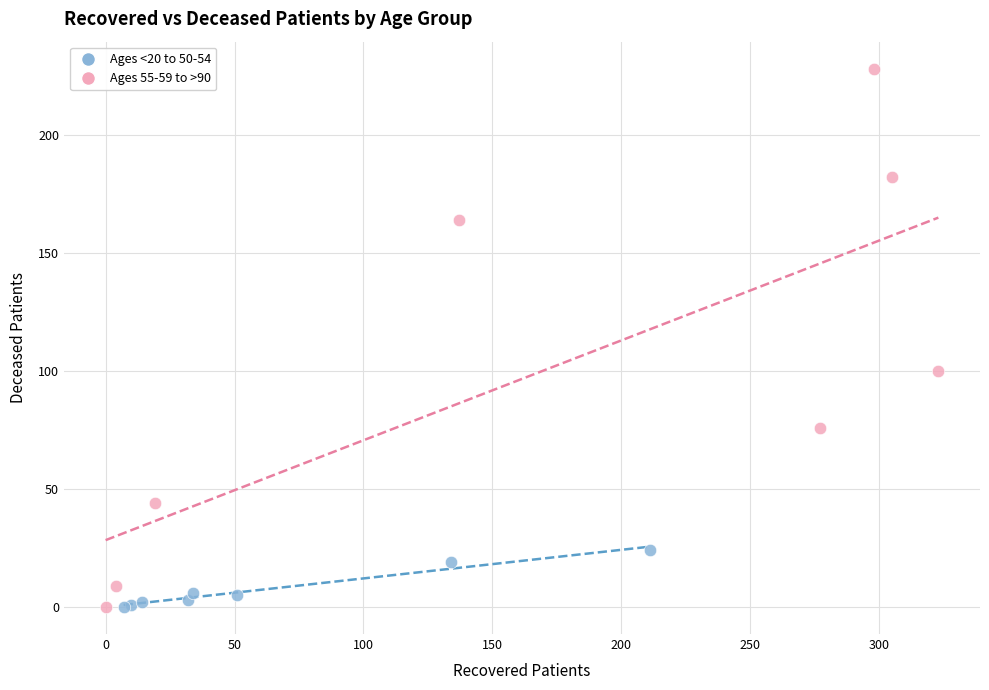

What are all the series names shown in the legend?

Ages <20 to 50-54, Ages 55-59 to >90